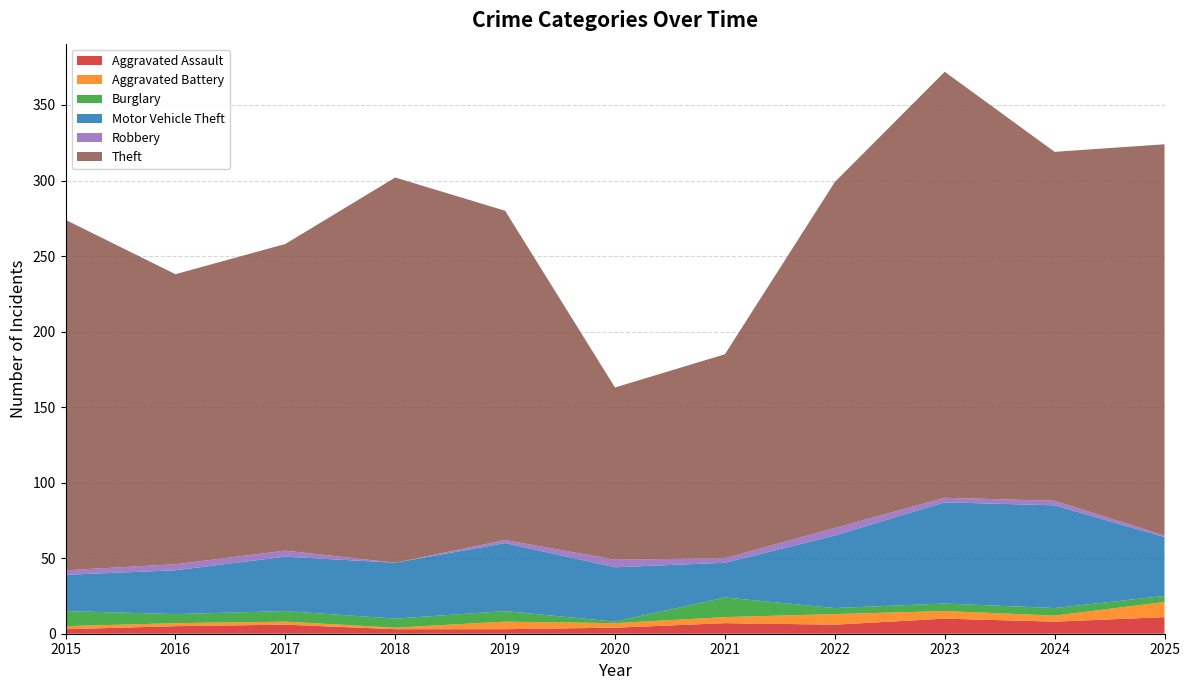

Reading left to right, what are all the values shown in this chart?

Aggravated Assault: 3	5	6	3	3	4	7	6	10	8	11
Aggravated Battery: 2	2	2	1	5	3	4	7	5	4	10
Burglary: 10	6	7	6	7	1	13	4	5	5	4
Motor Vehicle Theft: 24	29	36	37	45	36	23	48	67	68	39
Robbery: 3	4	4	0	2	5	3	5	3	3	1
Theft: 232	192	203	255	218	114	135	229	282	231	259